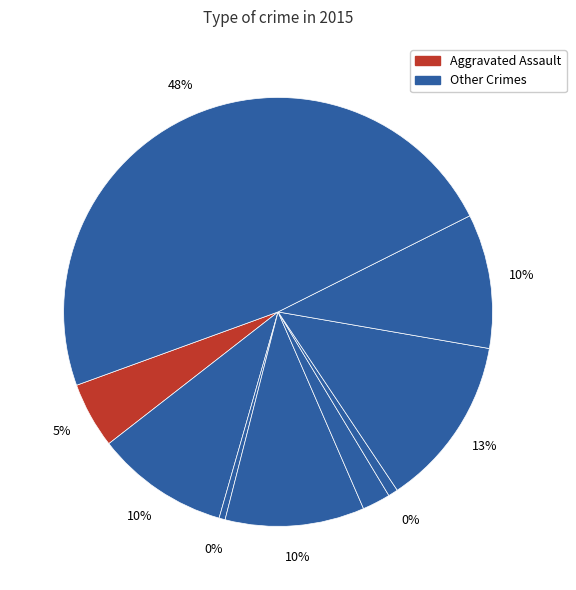

Is Homicide the majority of the pie?

No